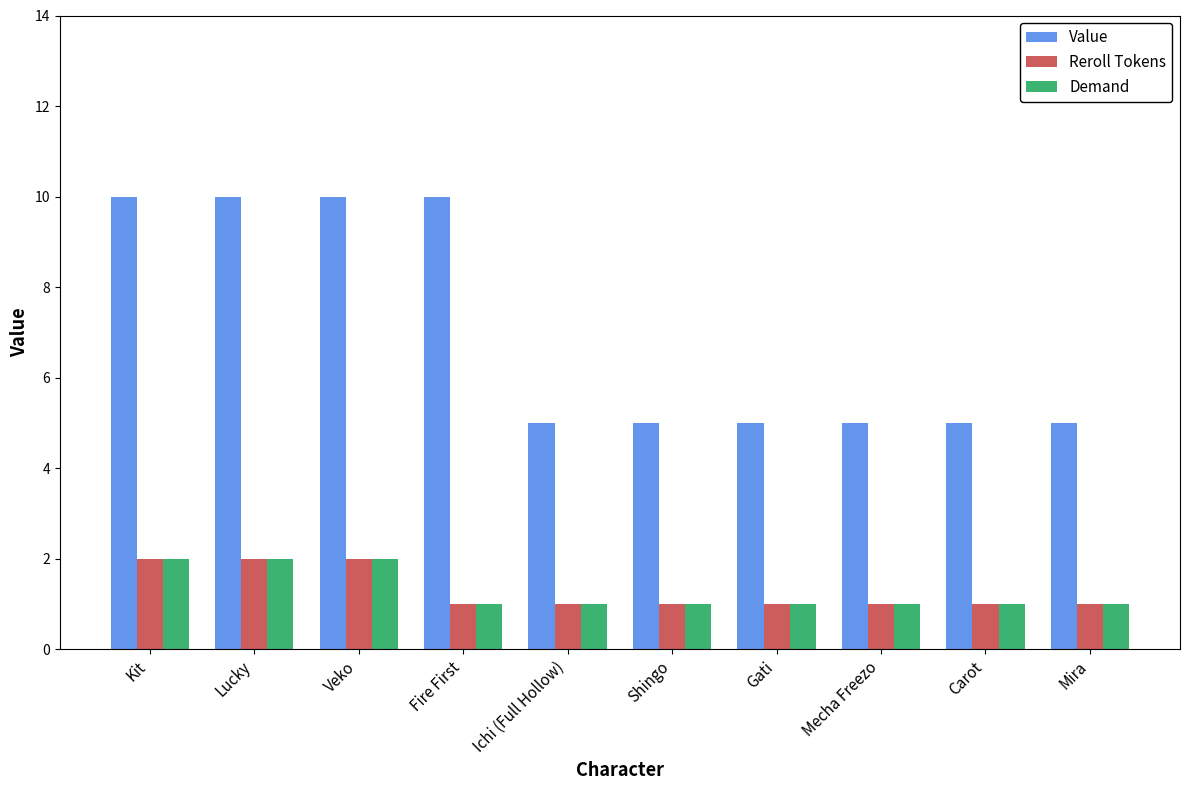

What is the greatest value displayed?

10